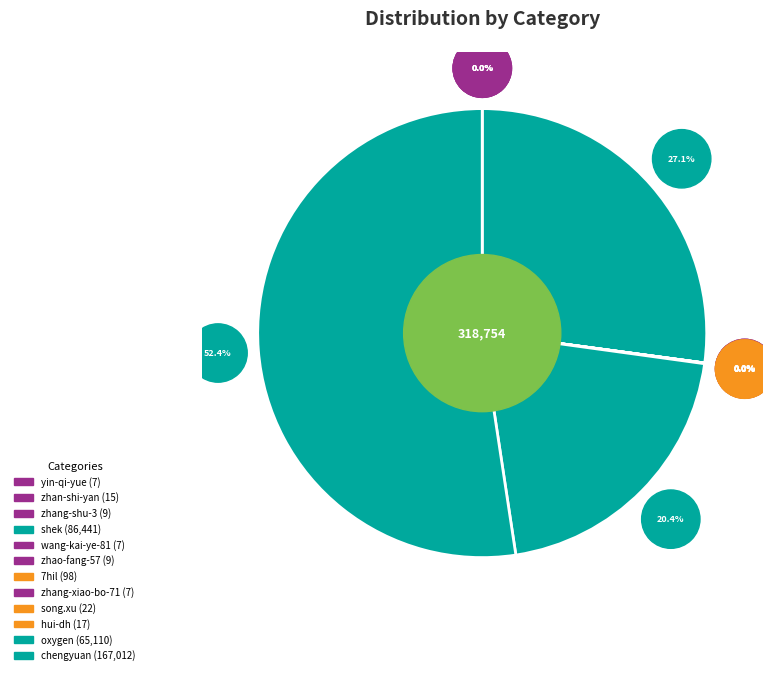

What is the change in value from shek to hui-dh?

-86424